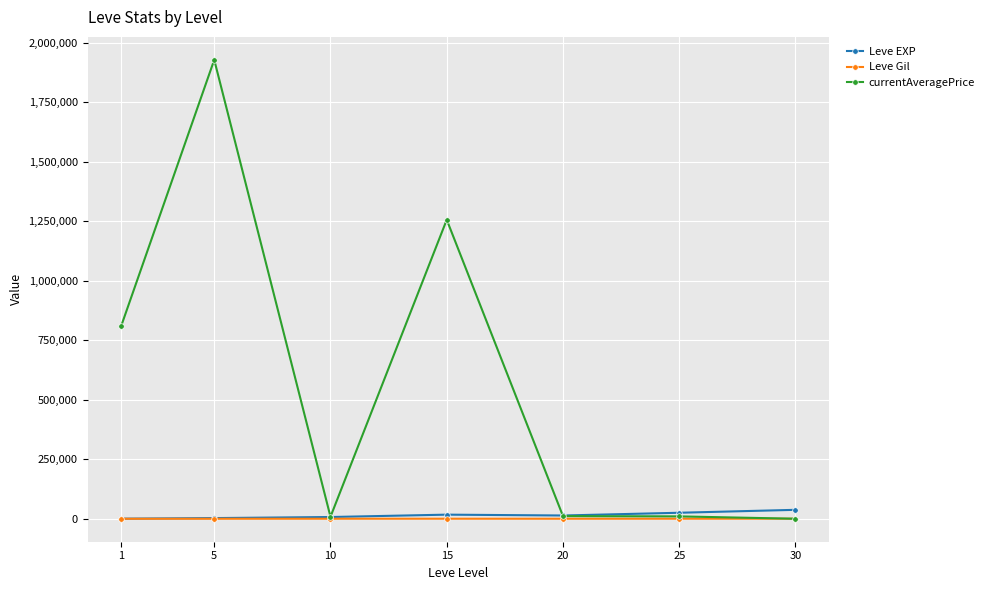

How many categories are shown in the chart?

7